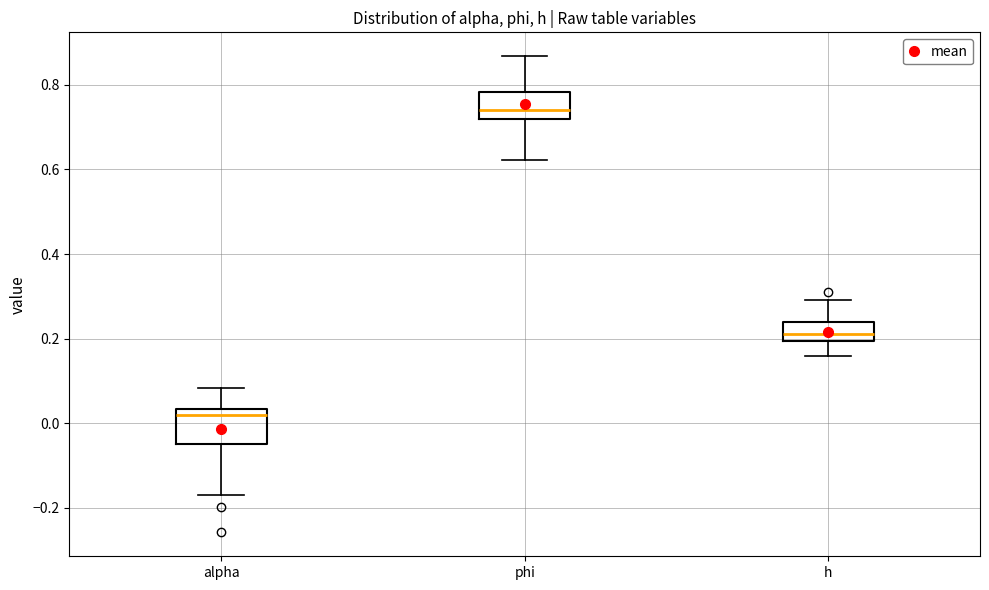

Reading left to right, transcribe this box plot: for each box, give where its median line is, the range the box spans, and where its two whiskers end, as read against the y-axis. The values are not printed on the chart, so give them approximately, as read against the axis.

alpha: median 0.02, box -0.04 to 0.04, whiskers -0.16 to 0.08
phi: median 0.74, box 0.72 to 0.78, whiskers 0.62 to 0.86
h: median 0.22, box 0.20 to 0.24, whiskers 0.16 to 0.30